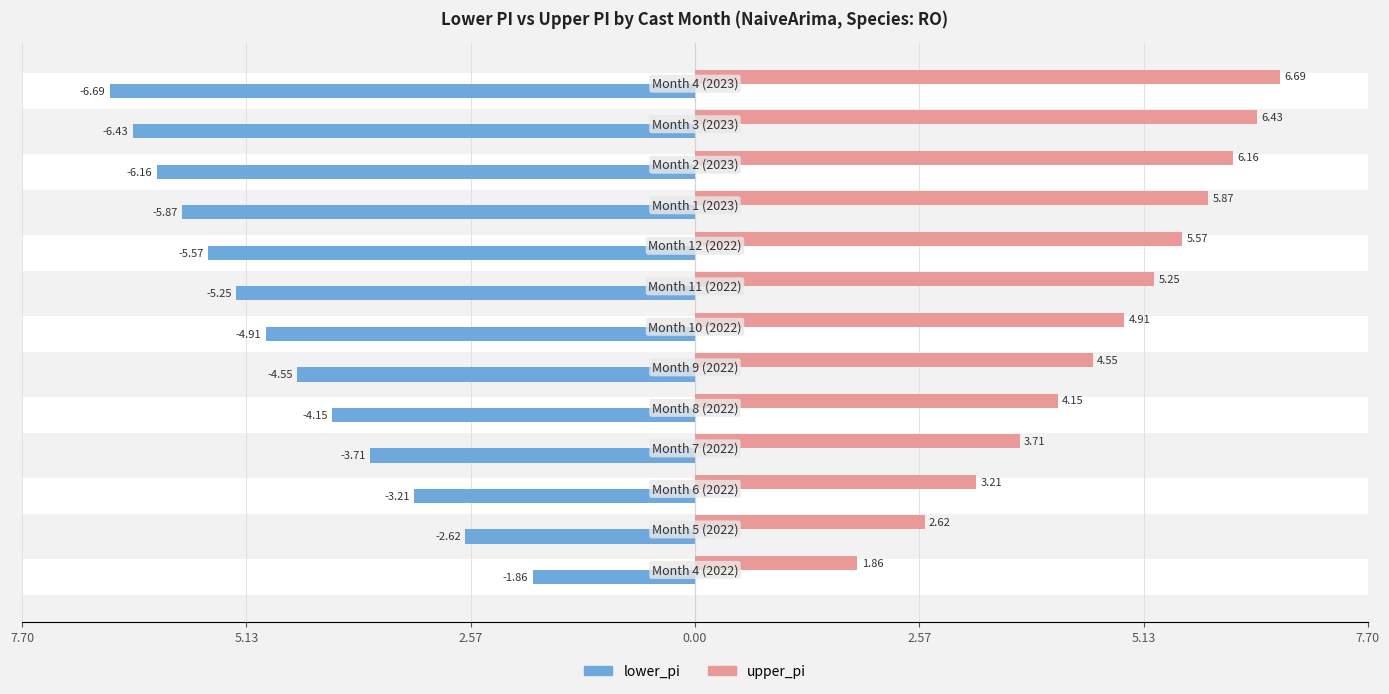

What is the maximum value shown in the chart?

6.7